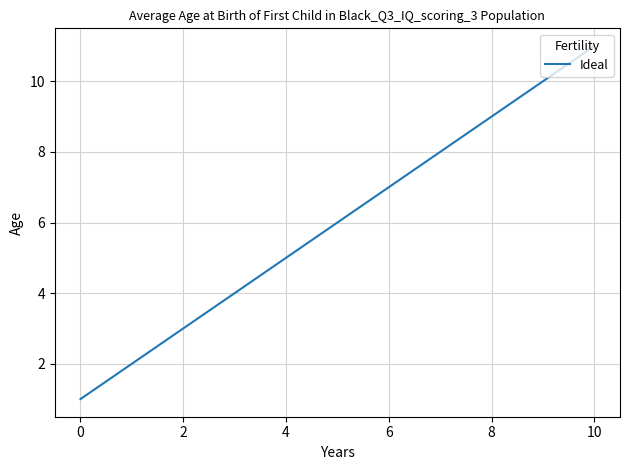

What is the difference between the maximum and minimum values?

10